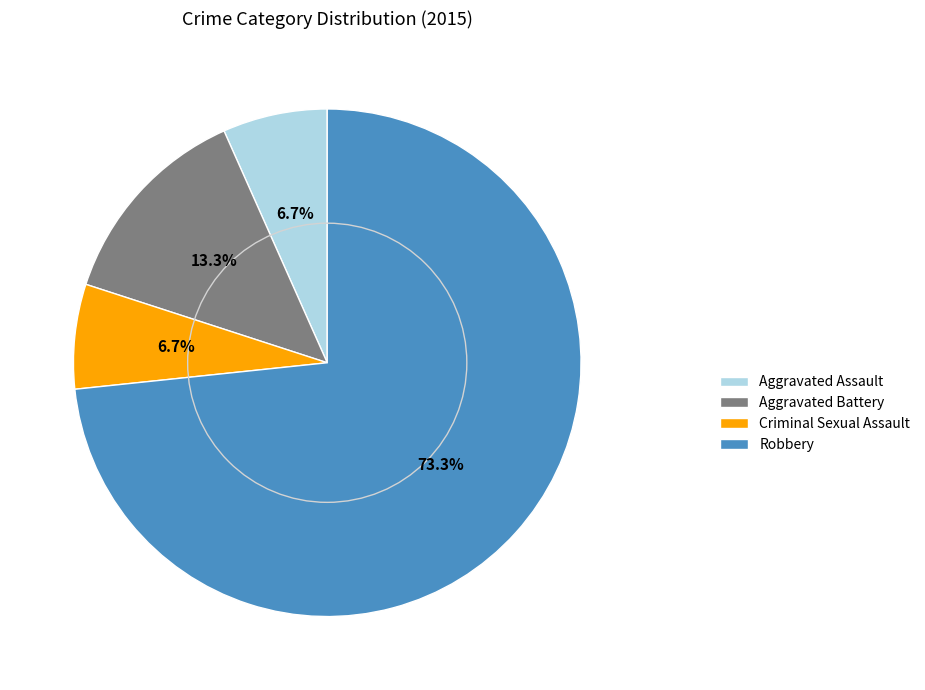

Which category accounts for the majority?

Robbery